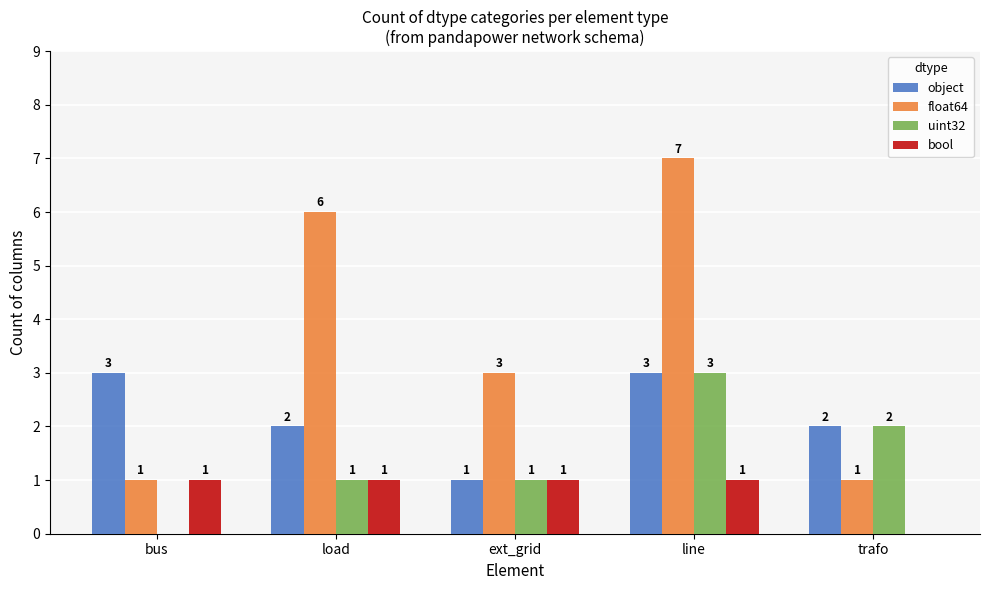

Count the uint32 values in the range 1 to 2.

3